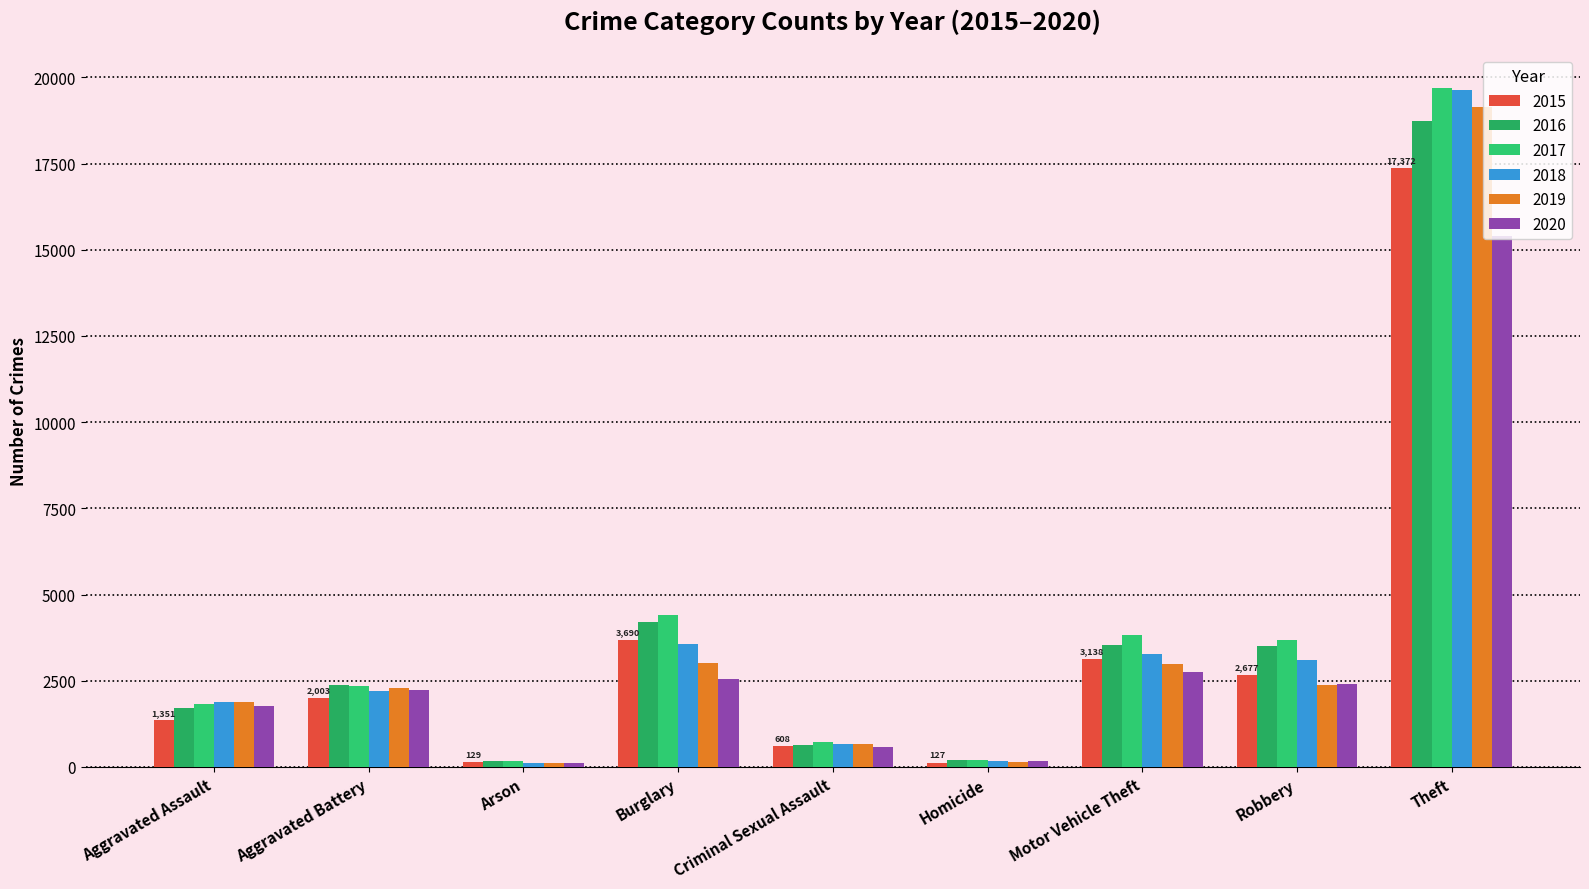

How many groups of bars are there?

9